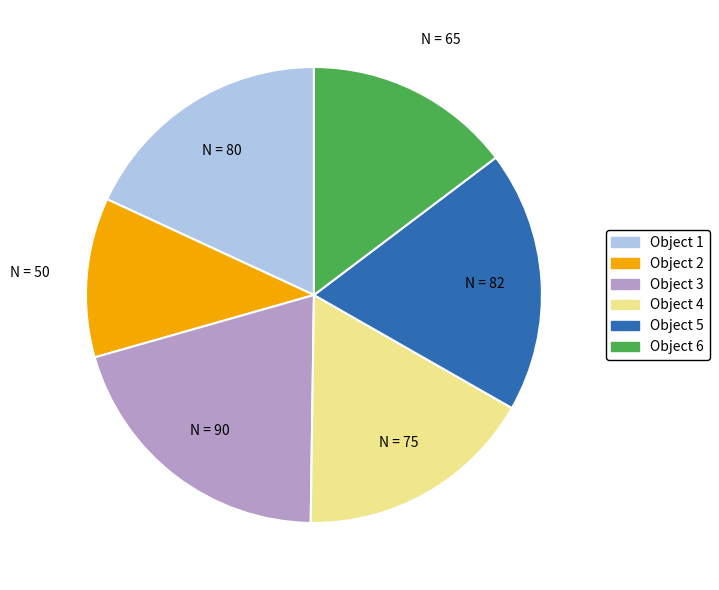

Does any single category account for the majority?

No